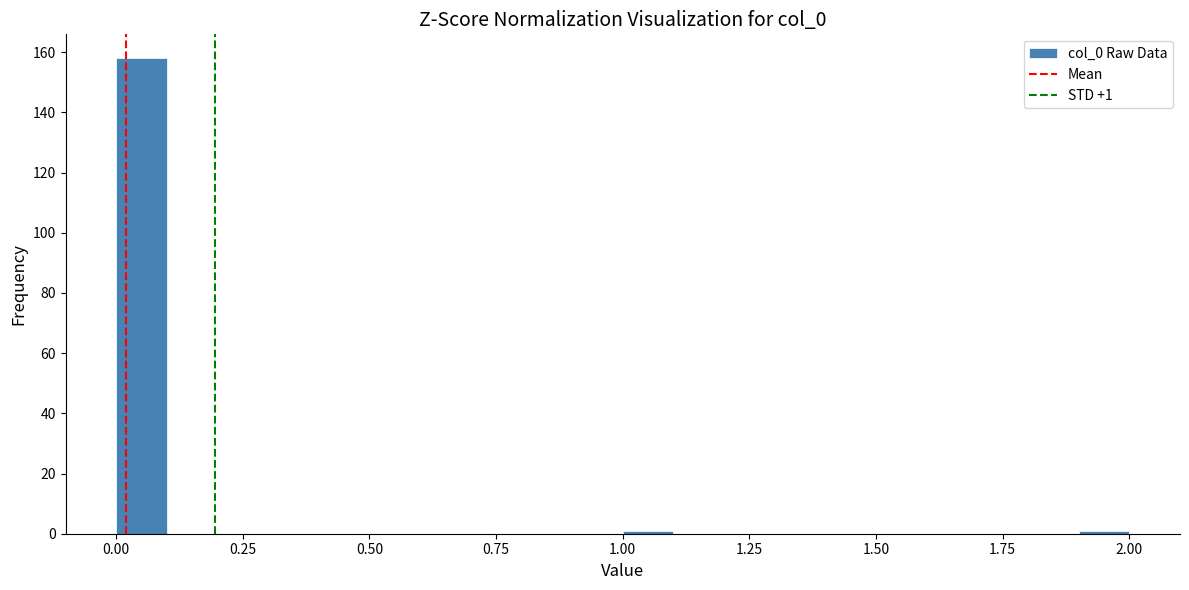

Read against the x-axis, roughly where is the centre of the tallest bar?

0.05